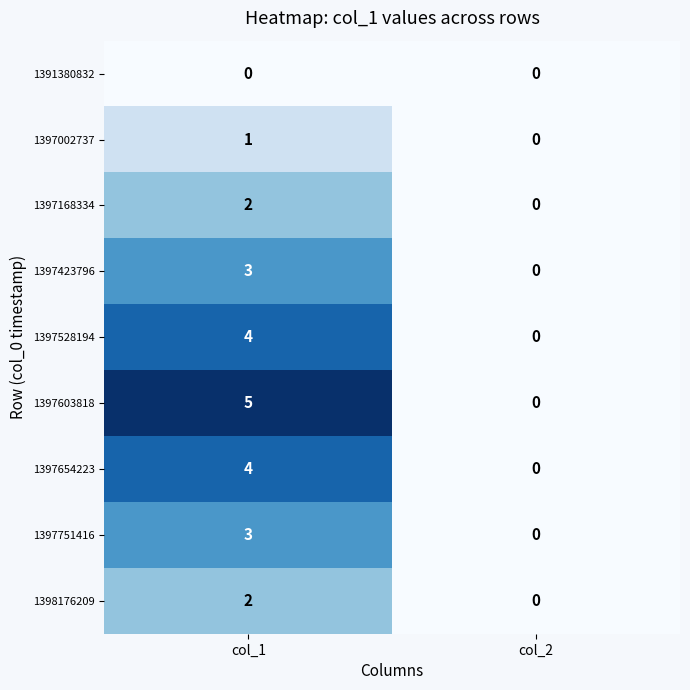

Which series changed the most between col_1 and col_2?

1397603818